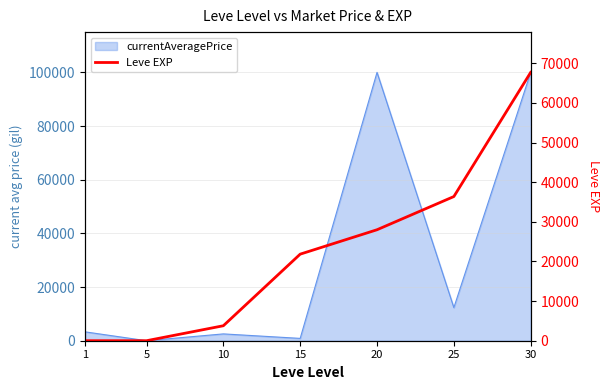

Where is the data nearest to the value 33865?

25